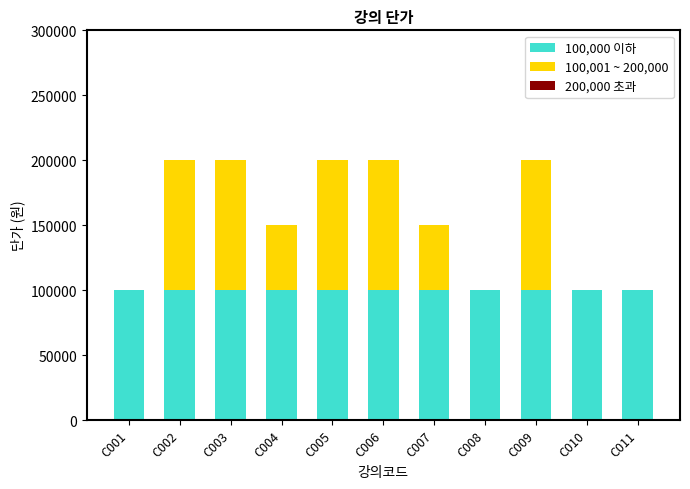

The value of 100,000 이하 at C009 is 133005. True or false?

False